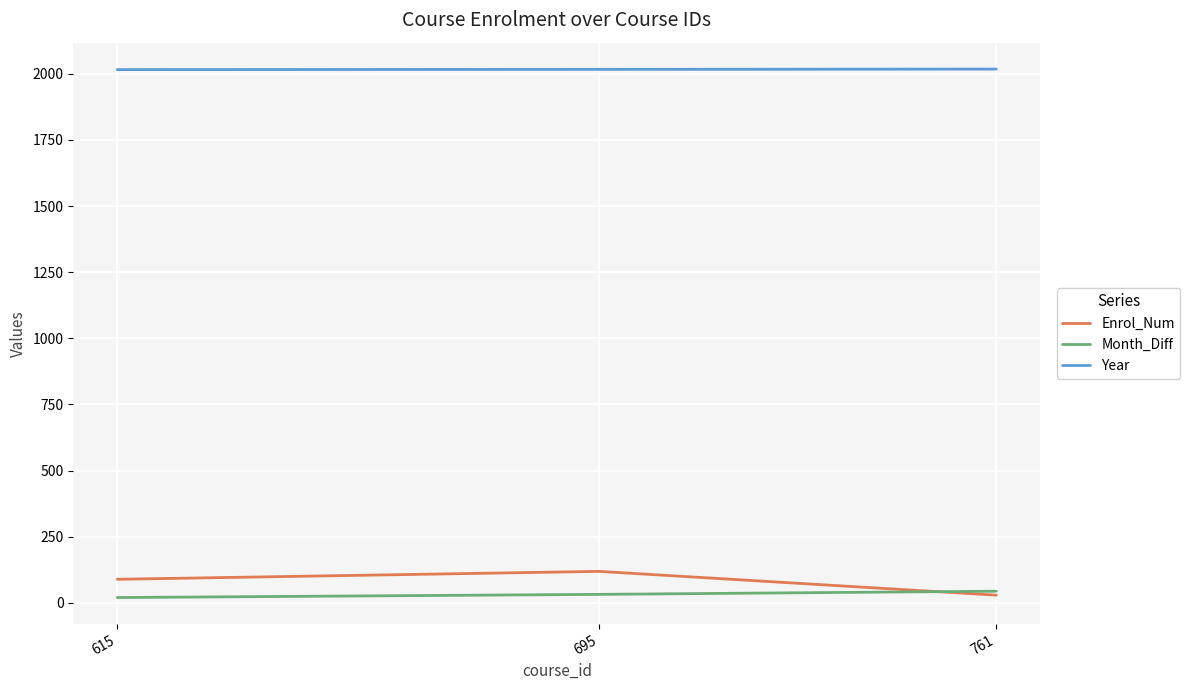

Is it true that Year equals 3328 at 761?

False